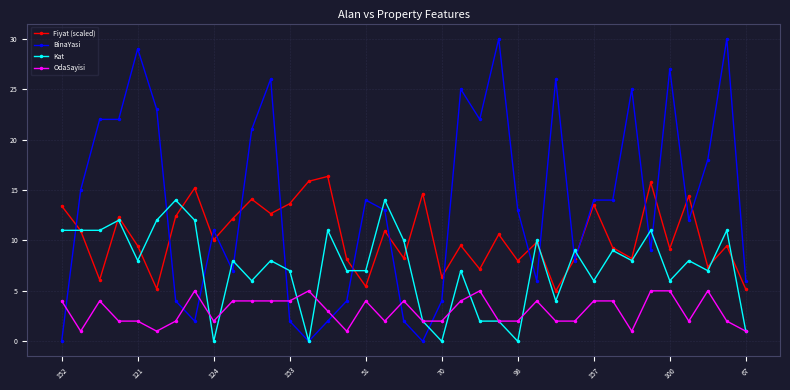

Which series has the largest total across all categories?

BinaYasi